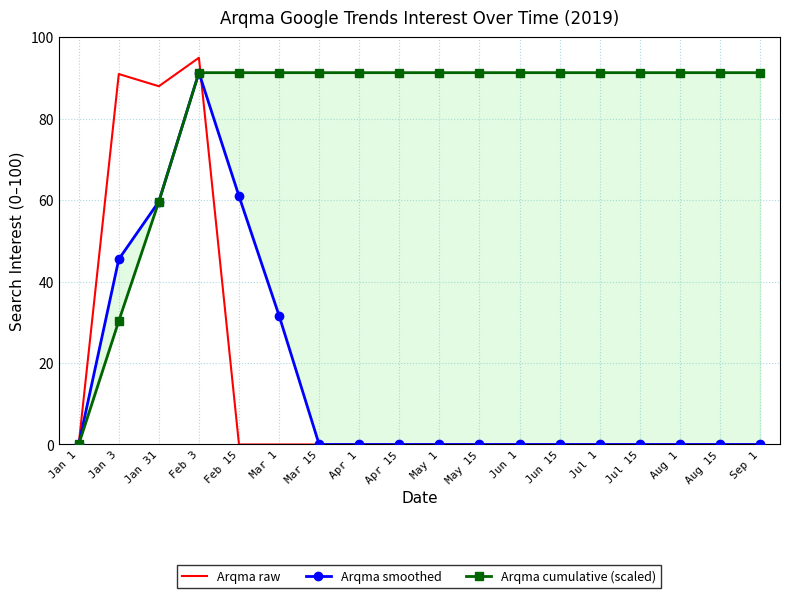

Reading left to right, list all the values displayed in this chart.

Arqma raw: Jan 1=0.0	Jan 3=91.0	Jan 31=88.0	Feb 3=95.0	Feb 15=0.0	Mar 1=0.0	Mar 15=0.0	Apr 1=0.0	Apr 15=0.0	May 1=0.0	May 15=0.0	Jun 1=0.0	Jun 15=0.0	Jul 1=0.0	Jul 15=0.0	Aug 1=0.0	Aug 15=0.0	Sep 1=0.0
Arqma smoothed: Jan 1=0.0	Jan 3=45.5	Jan 31=59.7	Feb 3=91.3	Feb 15=61.0	Mar 1=31.7	Mar 15=0.0	Apr 1=0.0	Apr 15=0.0	May 1=0.0	May 15=0.0	Jun 1=0.0	Jun 15=0.0	Jul 1=0.0	Jul 15=0.0	Aug 1=0.0	Aug 15=0.0	Sep 1=0.0
Arqma cumulative (scaled): Jan 1=0.0	Jan 3=30.3	Jan 31=59.7	Feb 3=91.3	Feb 15=91.3	Mar 1=91.3	Mar 15=91.3	Apr 1=91.3	Apr 15=91.3	May 1=91.3	May 15=91.3	Jun 1=91.3	Jun 15=91.3	Jul 1=91.3	Jul 15=91.3	Aug 1=91.3	Aug 15=91.3	Sep 1=91.3